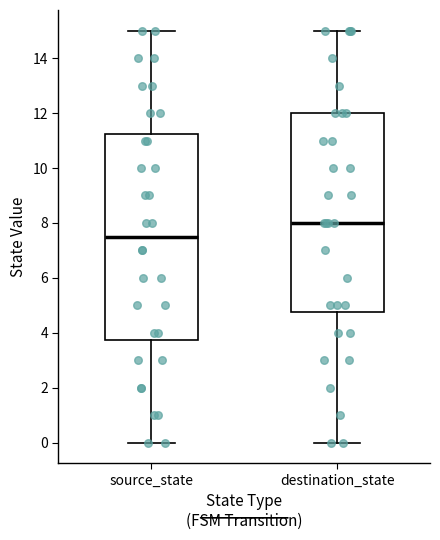

Reading left to right, read every box against the y-axis: the position of its median line, the range the box covers, and the ends of its whiskers. The values are not printed on the chart, so give them approximately, as read against the axis.

source_state: median 7.6, box 3.8 to 11.2, whiskers 0.0 to 15.0
destination_state: median 8.0, box 4.8 to 12.0, whiskers 0.0 to 15.0